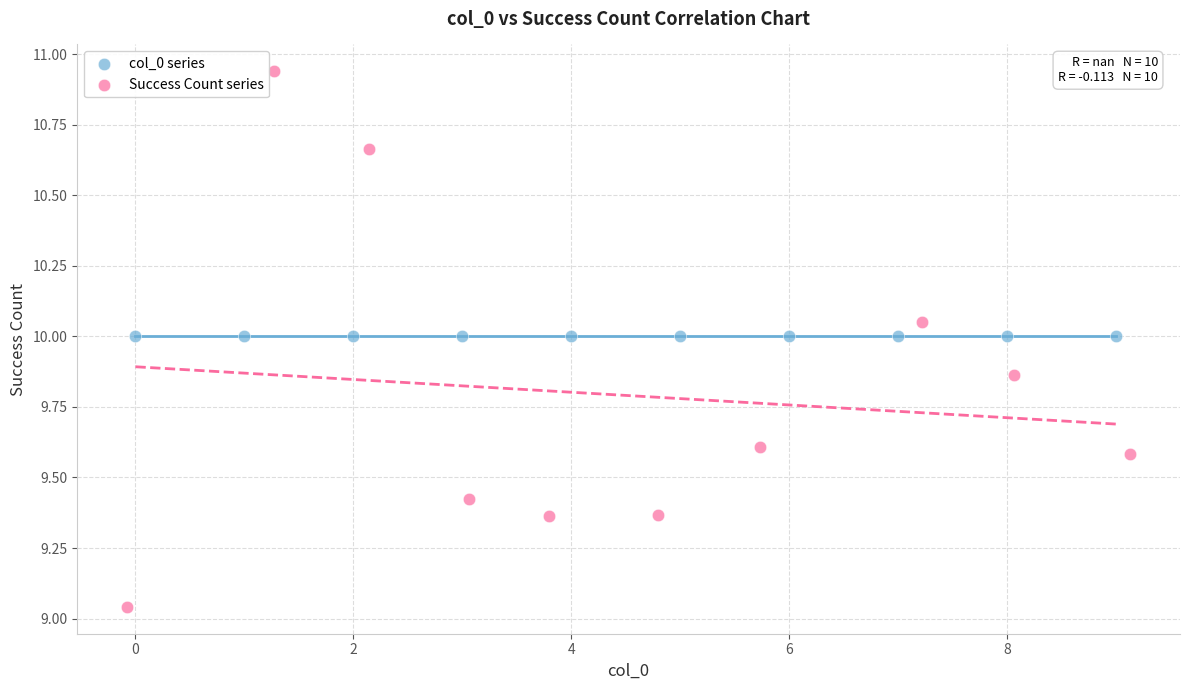

What are all the series names shown in the legend?

col_0 series, Success Count series